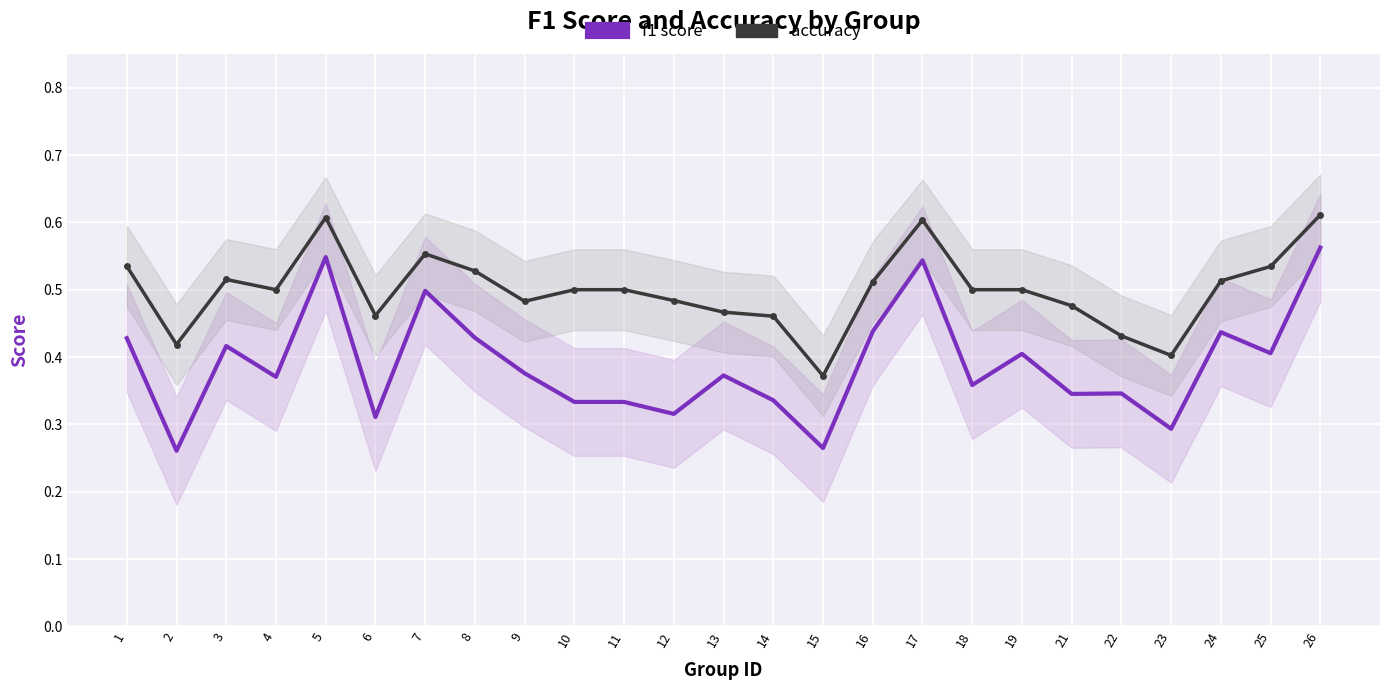

What is the total value across all series at 4?

0.9